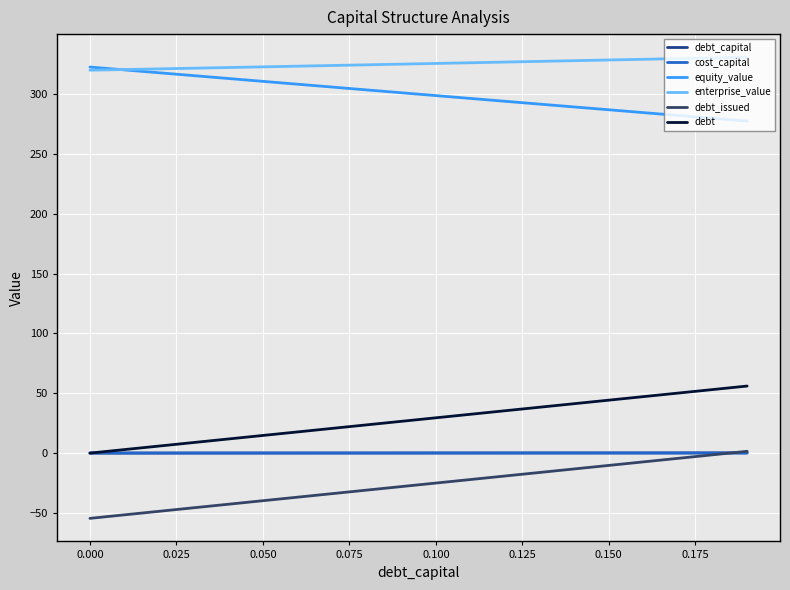

What is the sum of all debt_capital values?

1.9